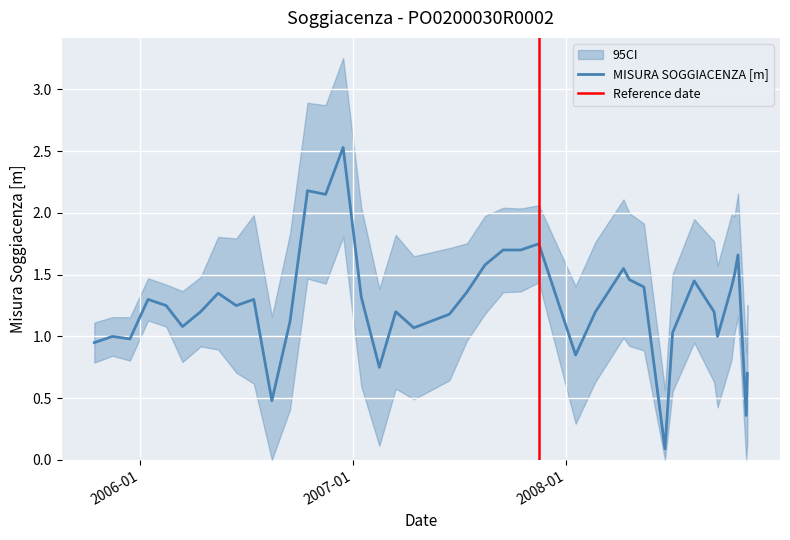

List the labels in order of value, smallest first.

2008-06-18, 2008-11-04, 2006-08-15, 2008-11-06, 2007-02-15, 2008-01-17, 2005-10-15, 2005-12-15, 2005-11-15, 2008-09-16, 2008-07-01, 2007-04-15, 2006-03-15, 2006-09-15, 2007-06-15, 2006-04-15, 2007-03-15, 2008-02-20, 2008-09-10, 2006-02-15, 2006-06-15, 2006-01-15, 2006-07-15, 2007-01-15, 2006-05-15, 2007-07-15, 2008-05-13, 2008-10-10, 2008-08-07, 2008-04-18, 2008-10-15, 2008-04-08, 2007-08-15, 2008-10-21, 2007-09-15, 2007-10-15, 2007-11-15, 2006-11-15, 2006-10-15, 2006-12-15